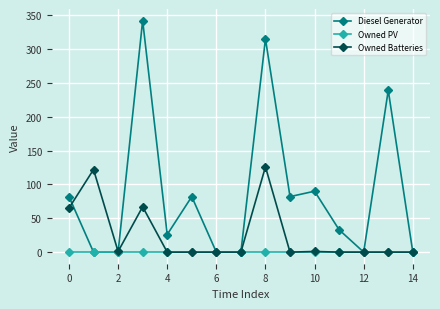

In Diesel Generator, how many points are higher than both neighbors (excluding endpoints)?

5